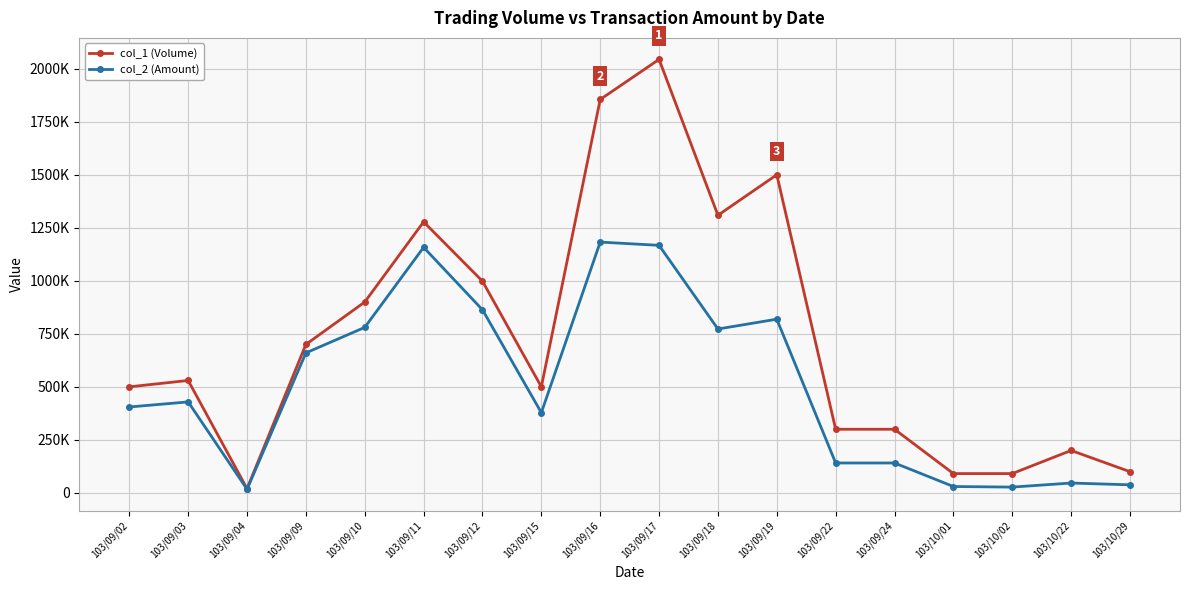

Rank the series at 103/09/11 from highest to lowest value.

col_1 (Volume), col_2 (Amount)